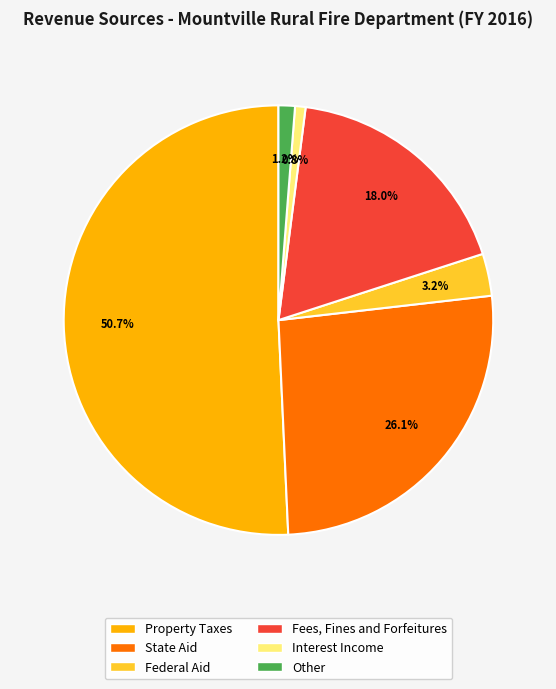

Between Federal Aid and State Aid, which is larger?

State Aid